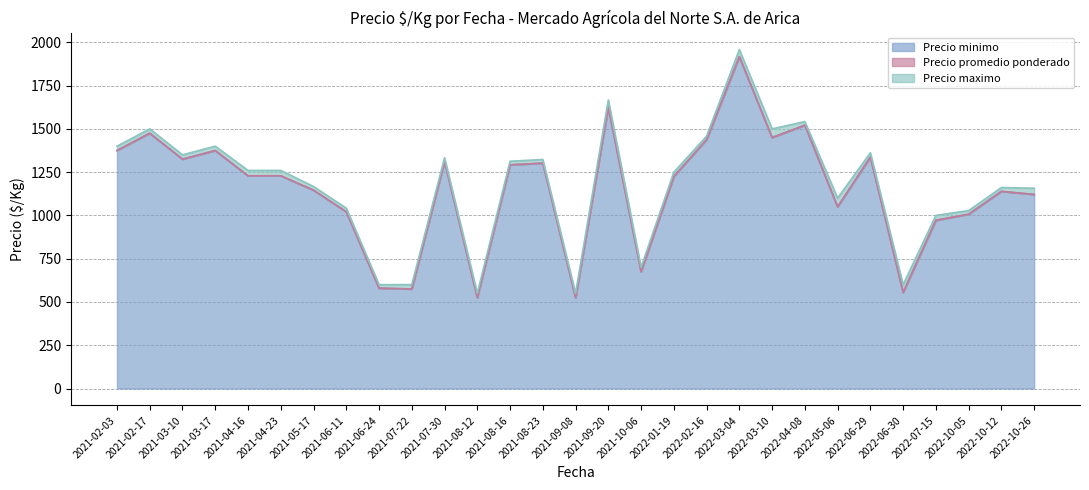

At which category is the sum across all series the highest?

2022-03-04